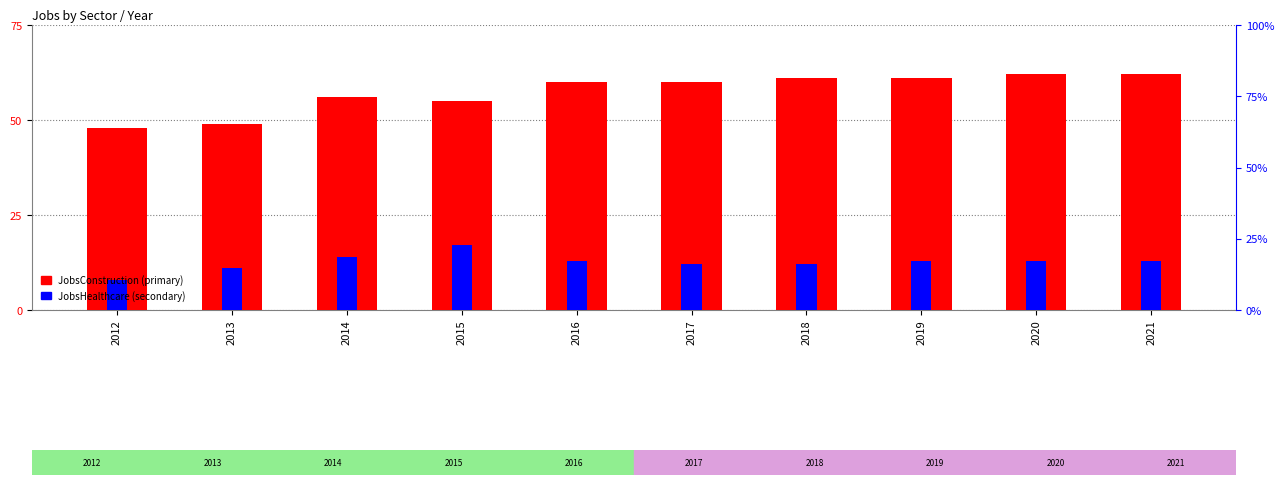

Rank the series by their average value, from lowest to highest.

JobsHealthcare, JobsConstruction